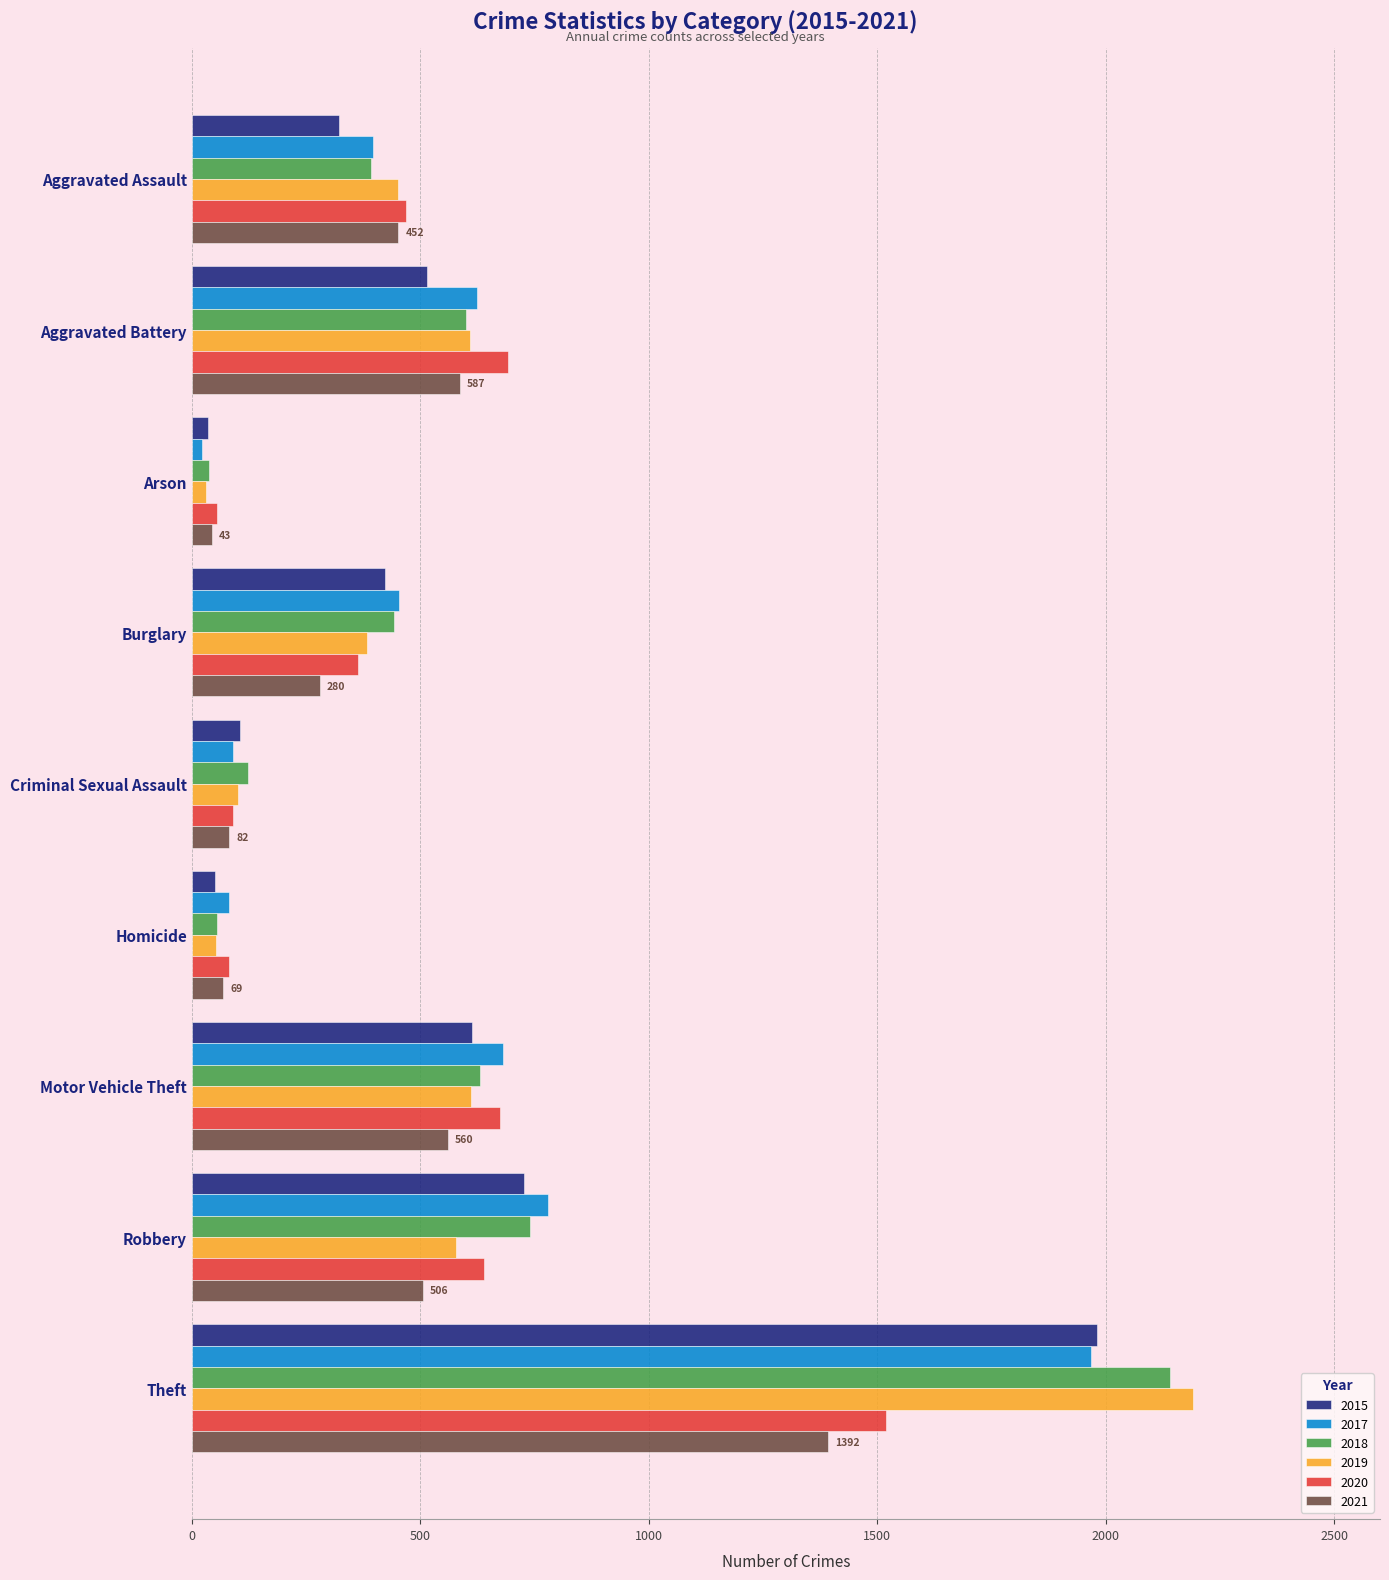

Is it true that 2017 equals 763 at Burglary?

False